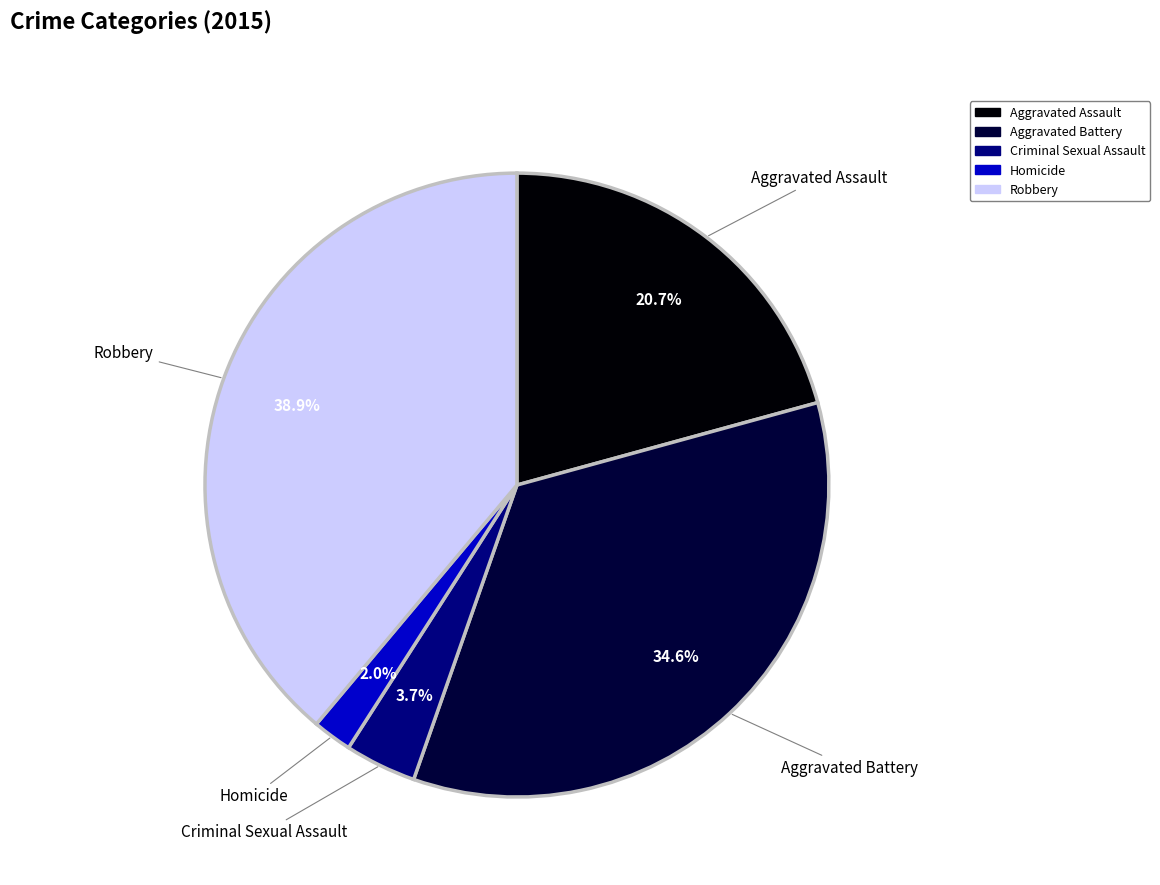

Count the number of slices in the pie.

5